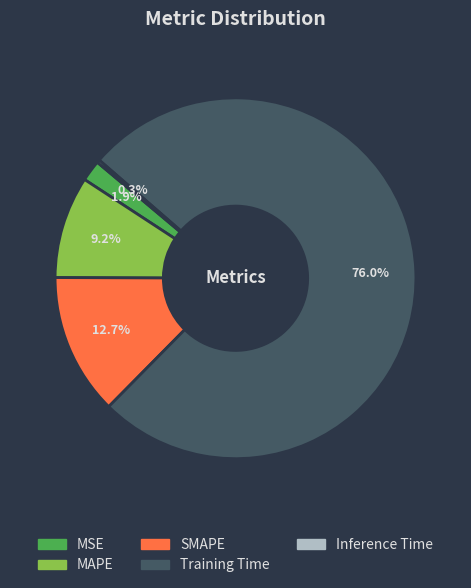

How much of the chart is everything except MSE?

98.1%